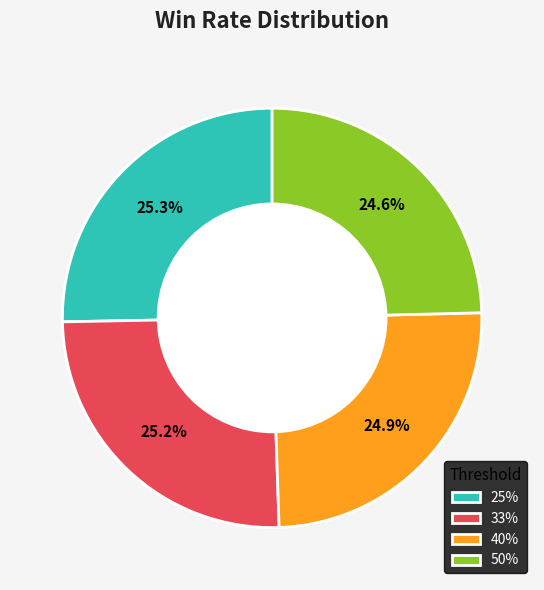

True or false: 25% accounts for 25% of the total.

True